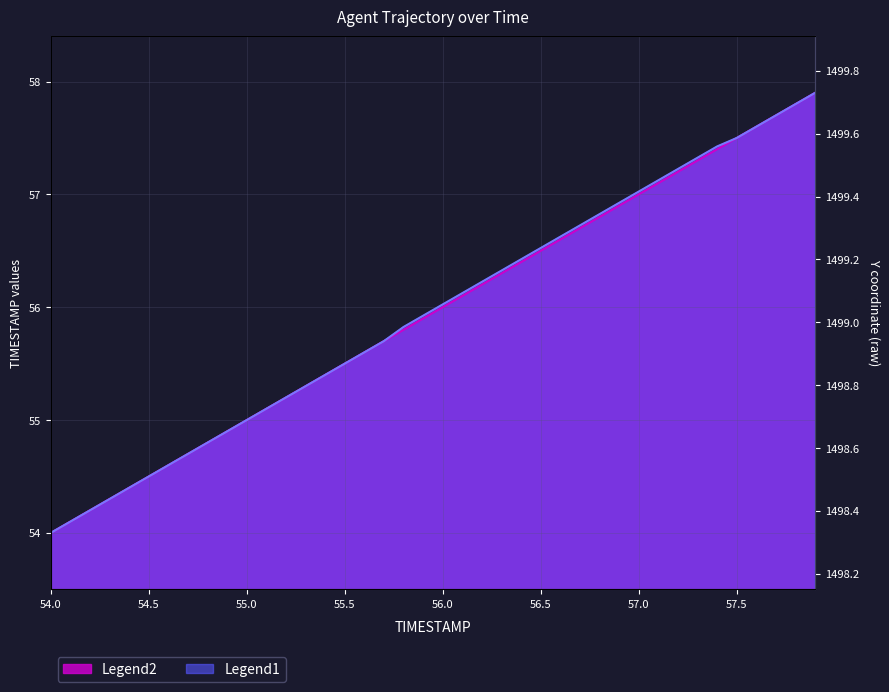

At which category is the sum across all series the highest?

57.9